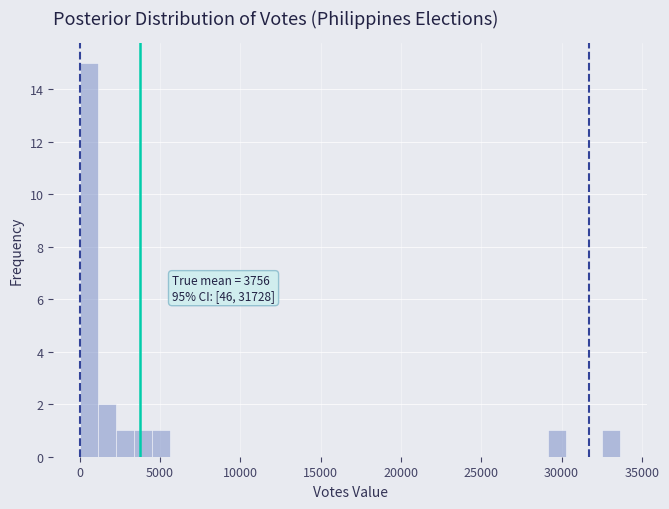

Read against the x-axis, roughly where is the centre of the tallest bar?

500